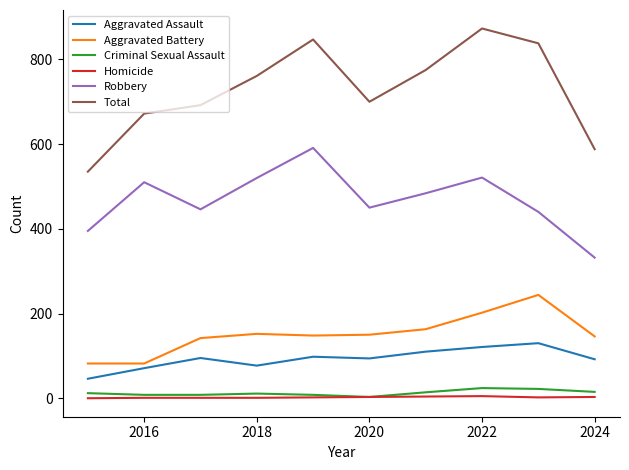

Which series has the largest range (max minus min)?

Total